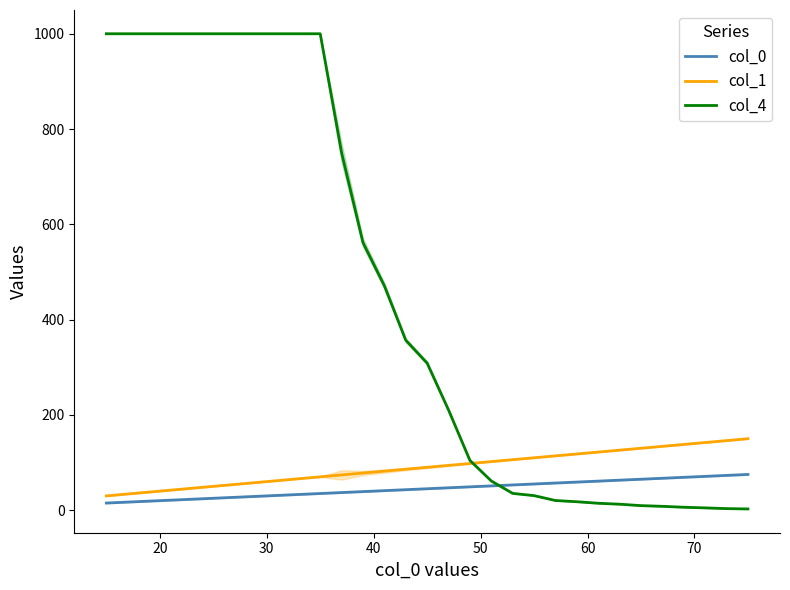

Count the number of categories in the chart.

31